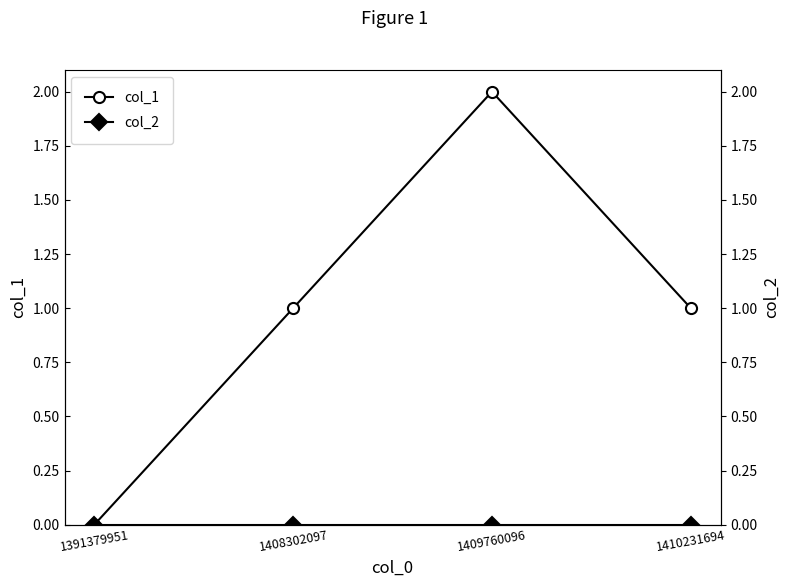

Read the col_1 value at 1409760096.

2